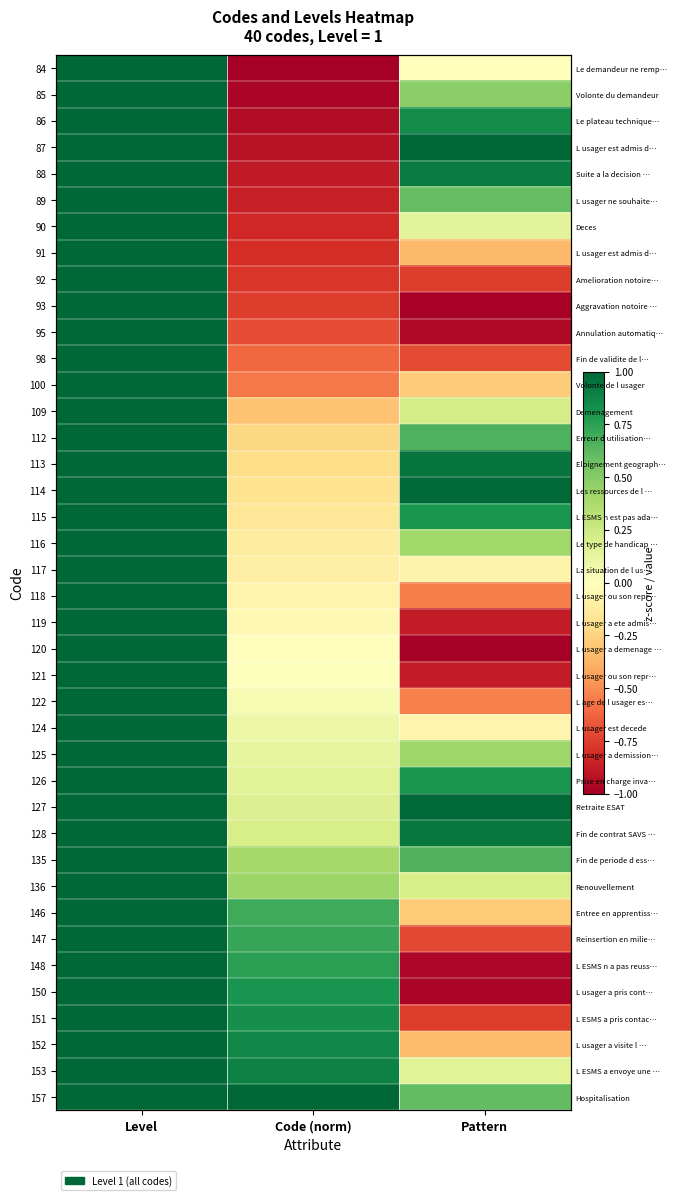

How many values in 100 are above zero?

1